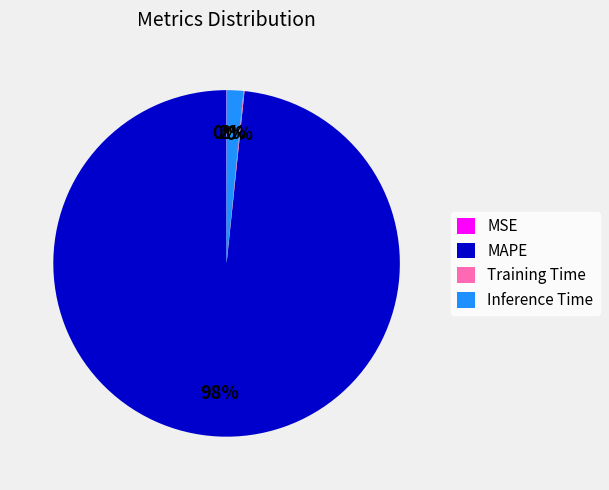

What is the majority slice?

MAPE